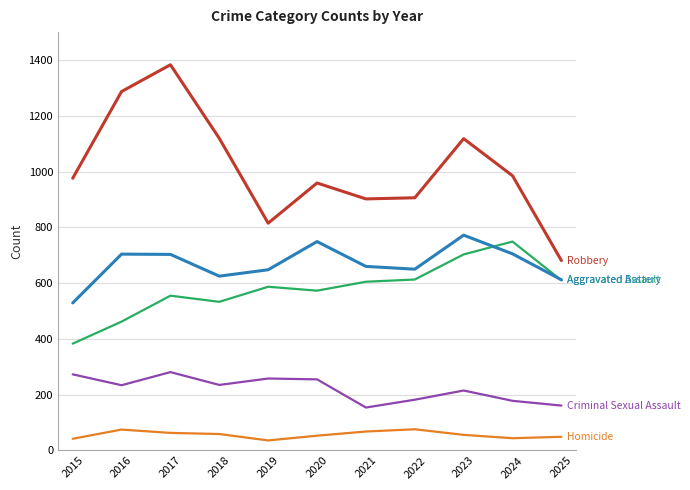

What is the total value across all series at 2021?

2389